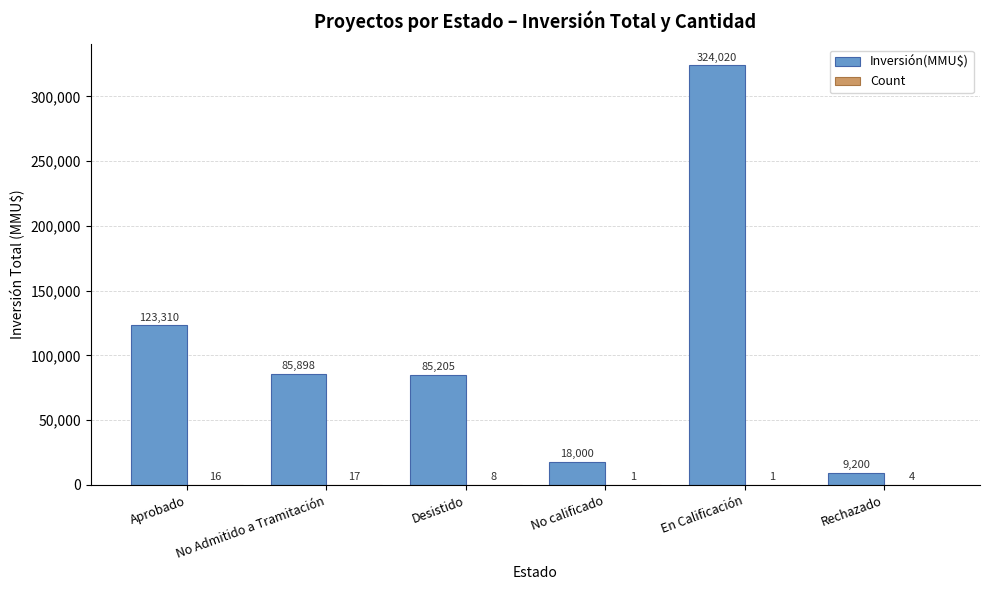

How many groups of bars are there?

6